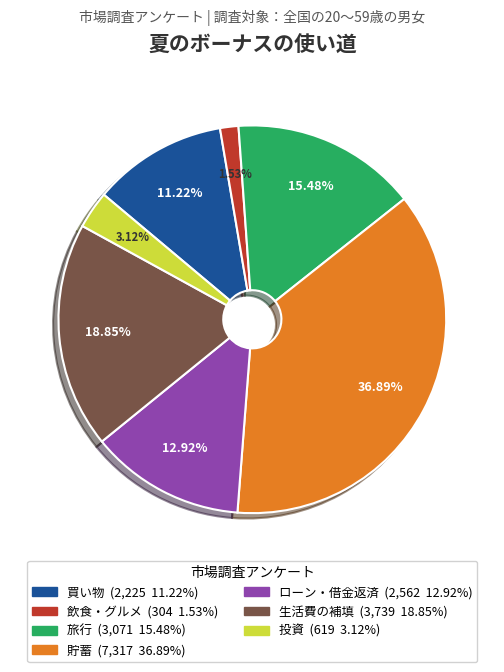

What portion of the pie excludes 貯蓄?

63.1%